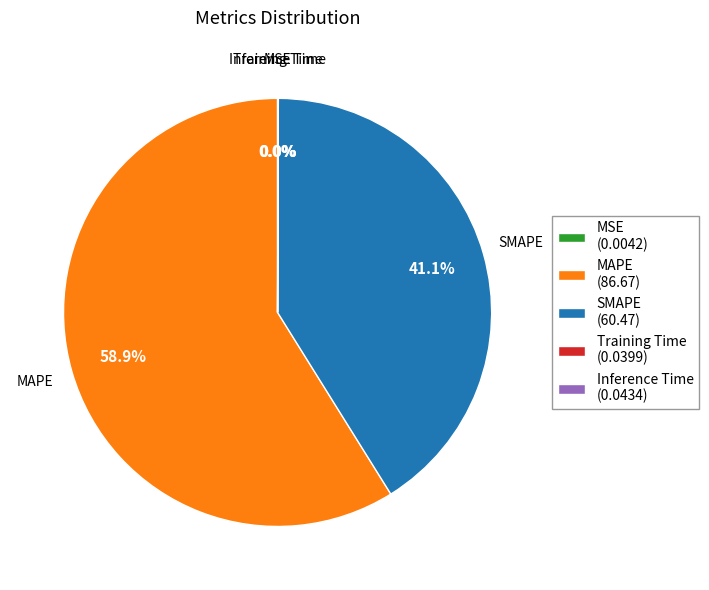

What portion of the pie excludes SMAPE (60.47)?

58.9%